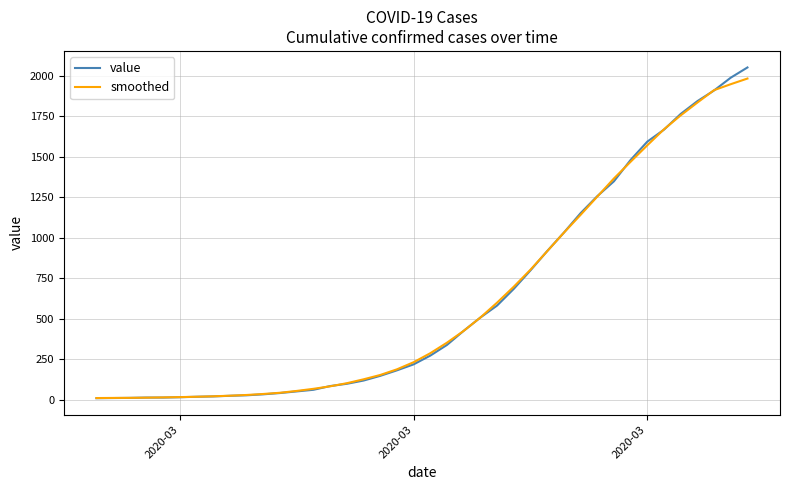

What is the average value of the value series?

620.9